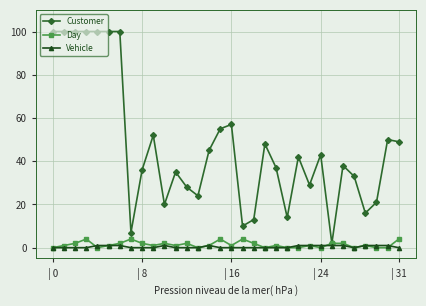

Count the number of data series in this chart.

3